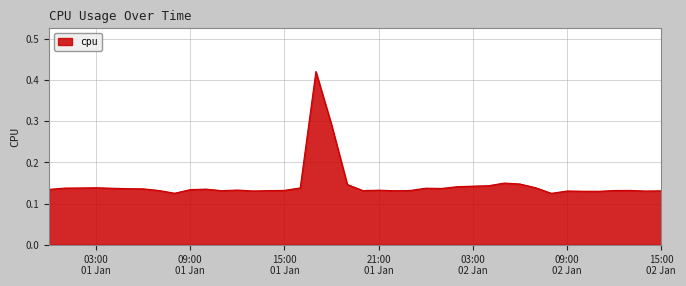

Does the chart have visible grid lines?

Yes